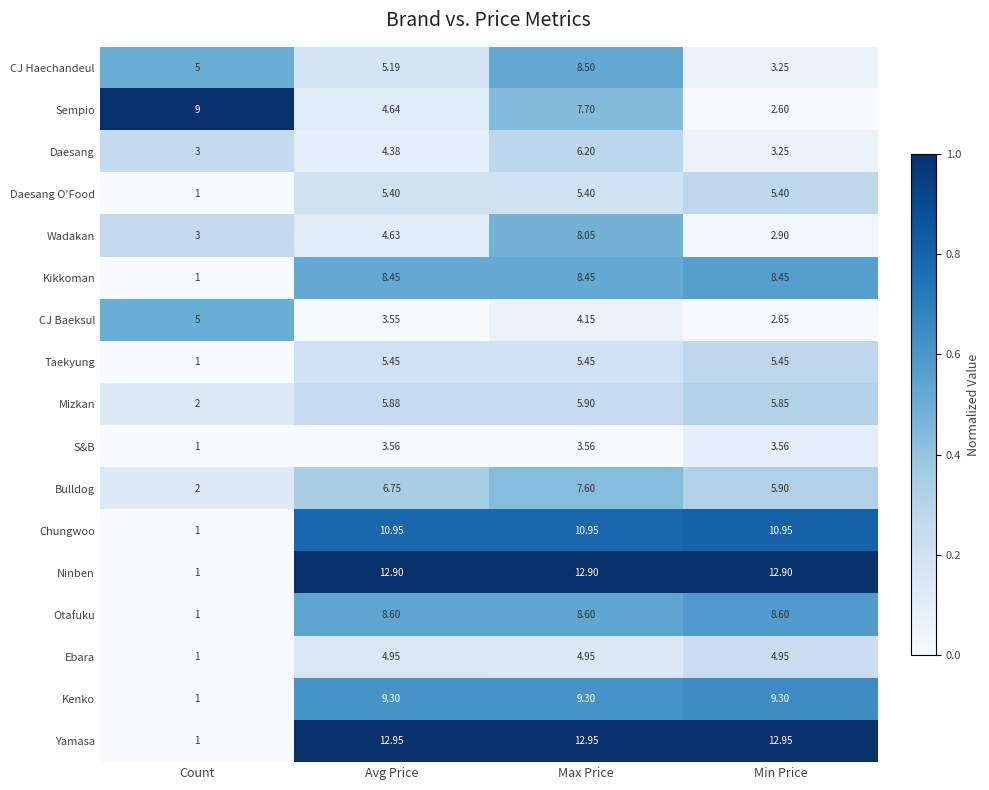

At which label does Taekyung first exceed 5?

Avg Price